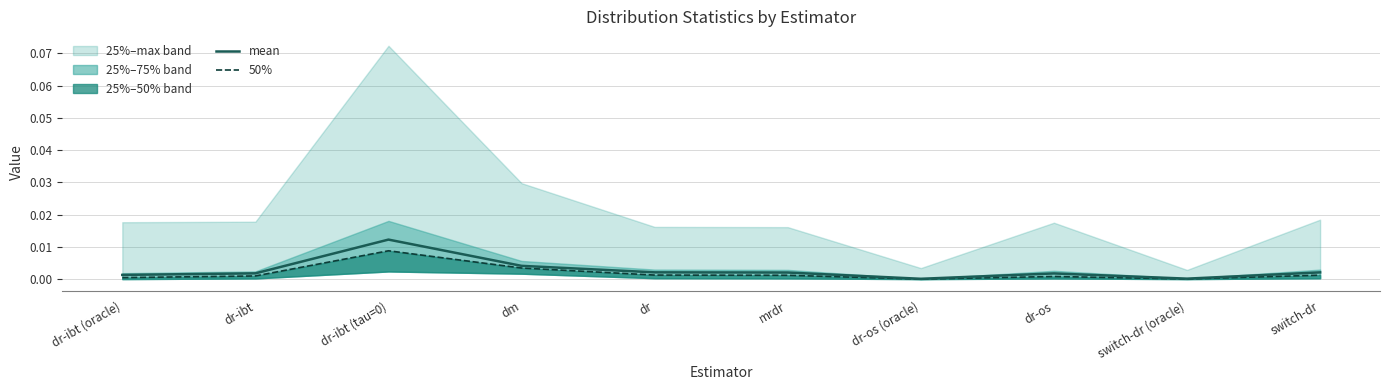

How many data points does each series have?

10